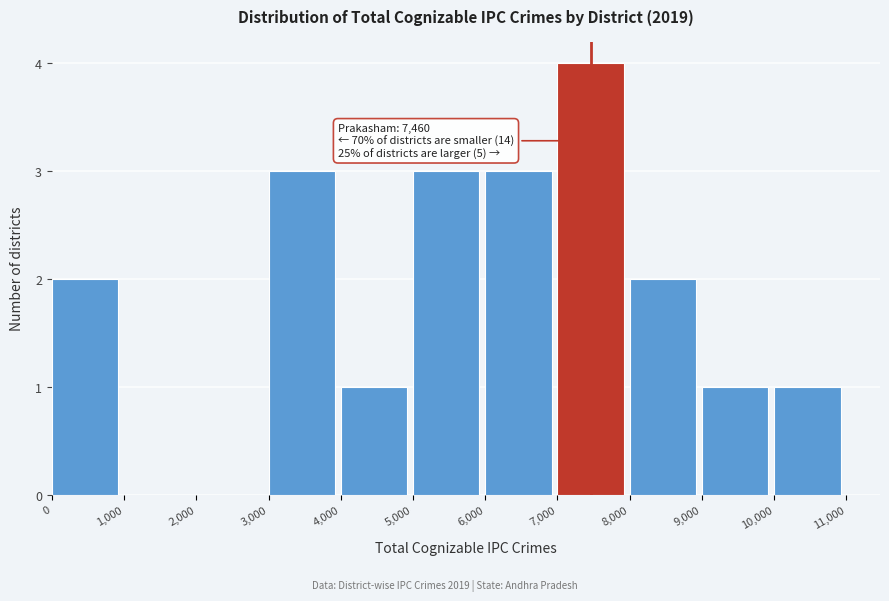

Over which range of the x-axis is the bar tallest?

7,000 to 8,000